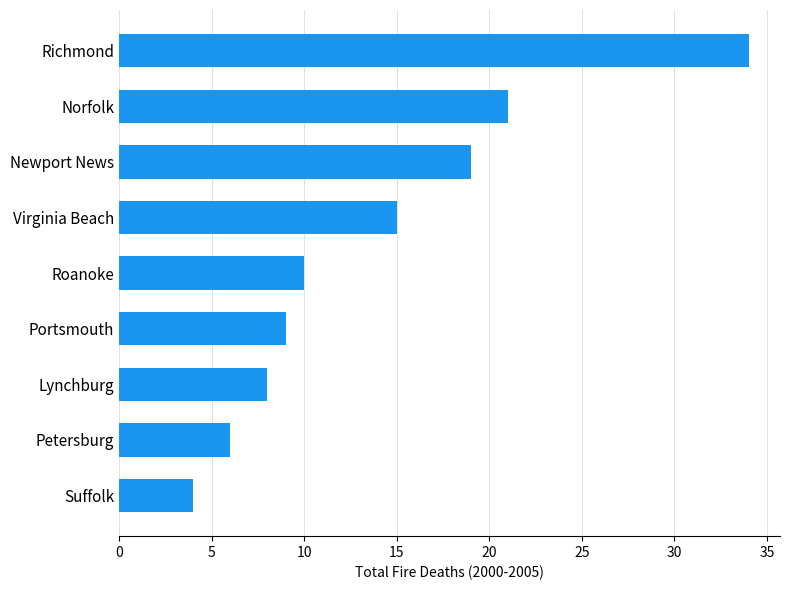

How many data points does each series have?

9